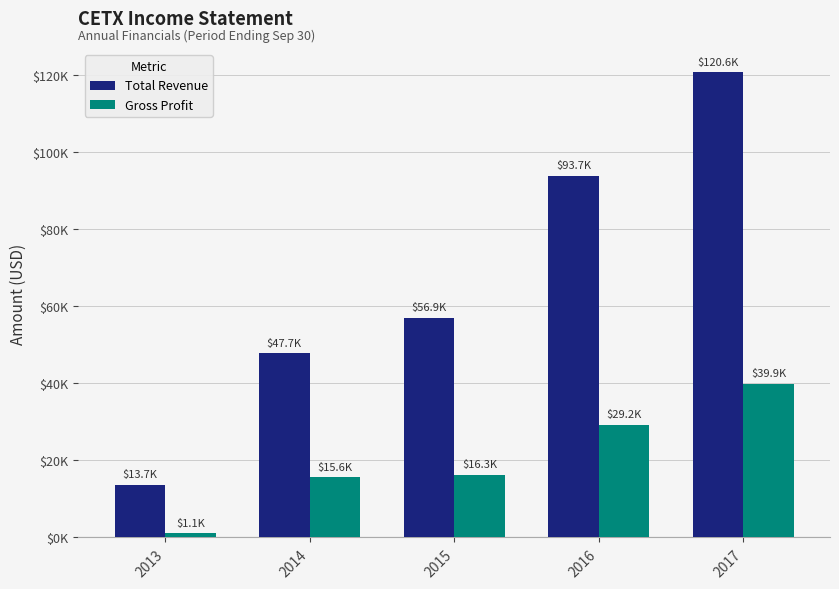

What are all the series names shown in the legend?

Total Revenue, Gross Profit